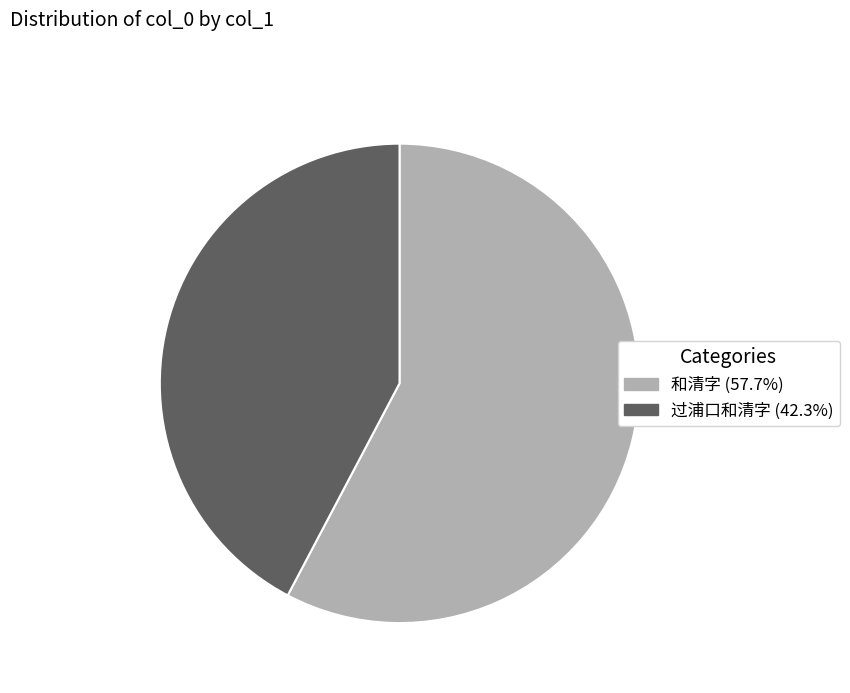

Rank the categories by value from highest to lowest.

和清字, 过浦口和清字